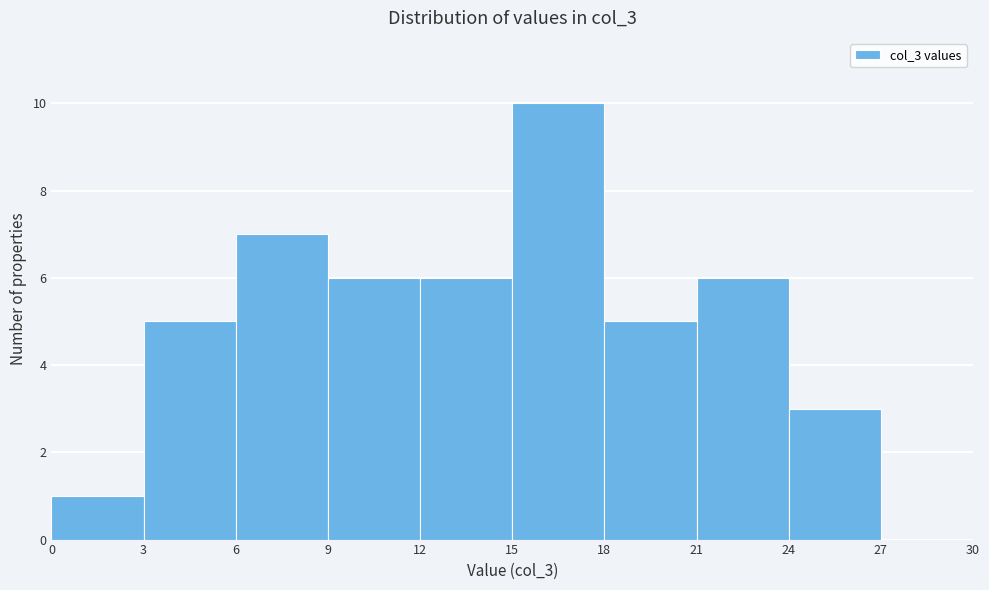

Over which range of the x-axis is the bar tallest?

15 to 18